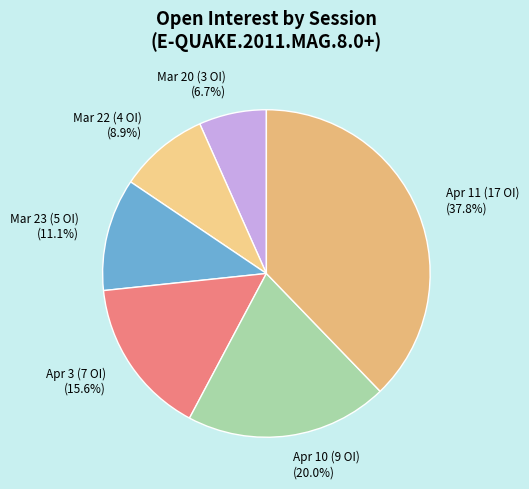

How many segments does this pie chart have?

6